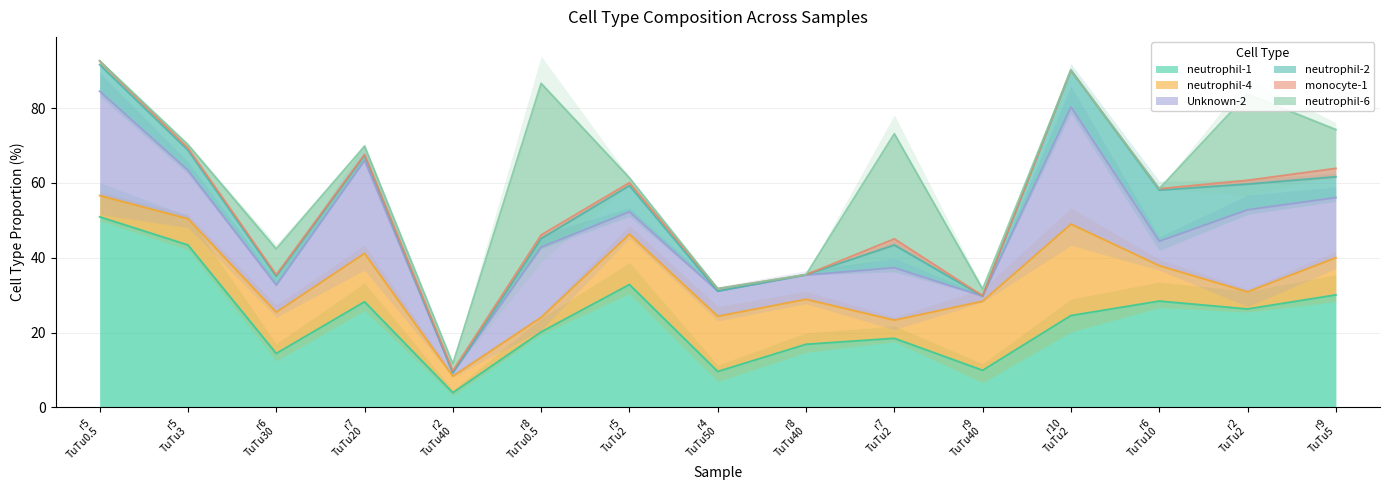

What is the highest value of the neutrophil-1 series?

50.9